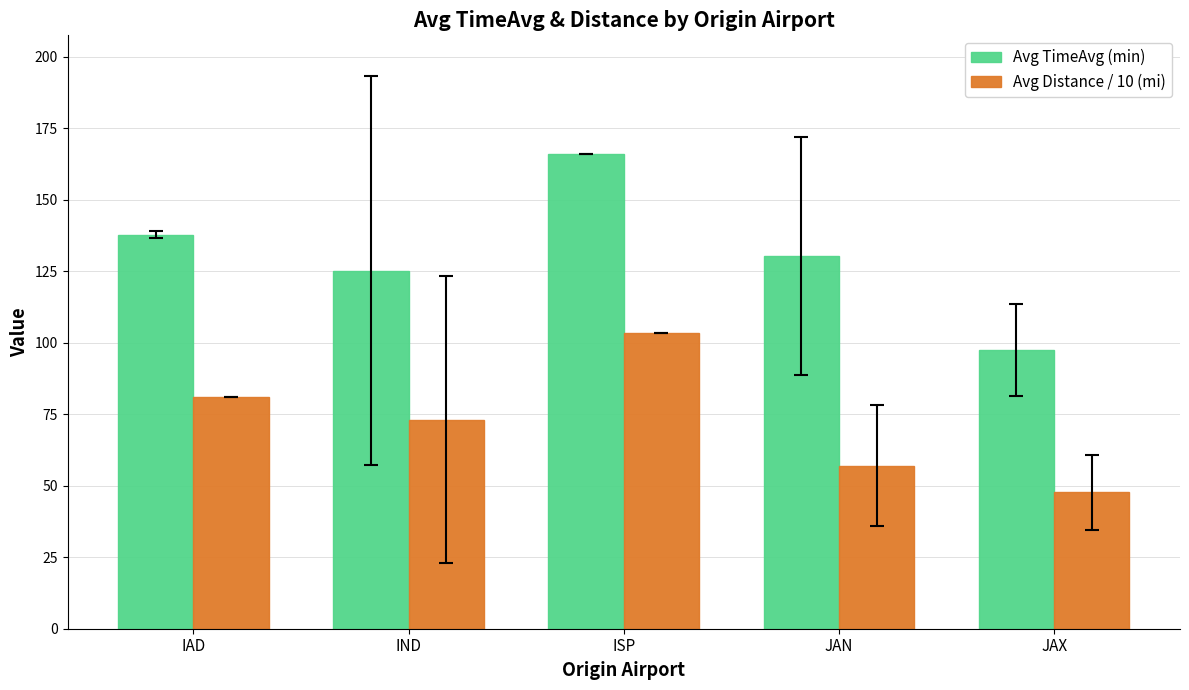

Is it true that Avg TimeAvg (min) equals 233.2 at ISP?

False